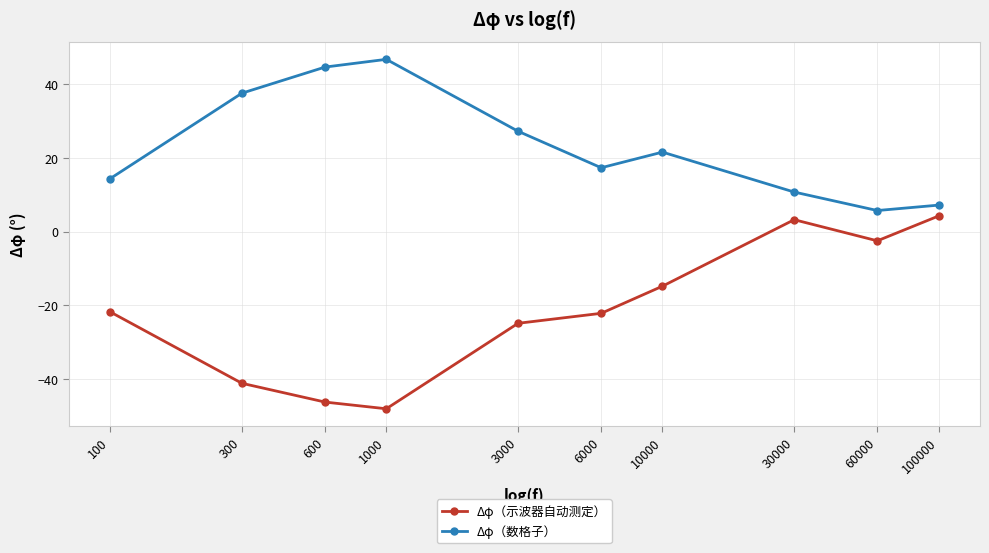

Rank the series at 1000 from highest to lowest value.

Δφ（数格子）, Δφ（示波器自动测定）